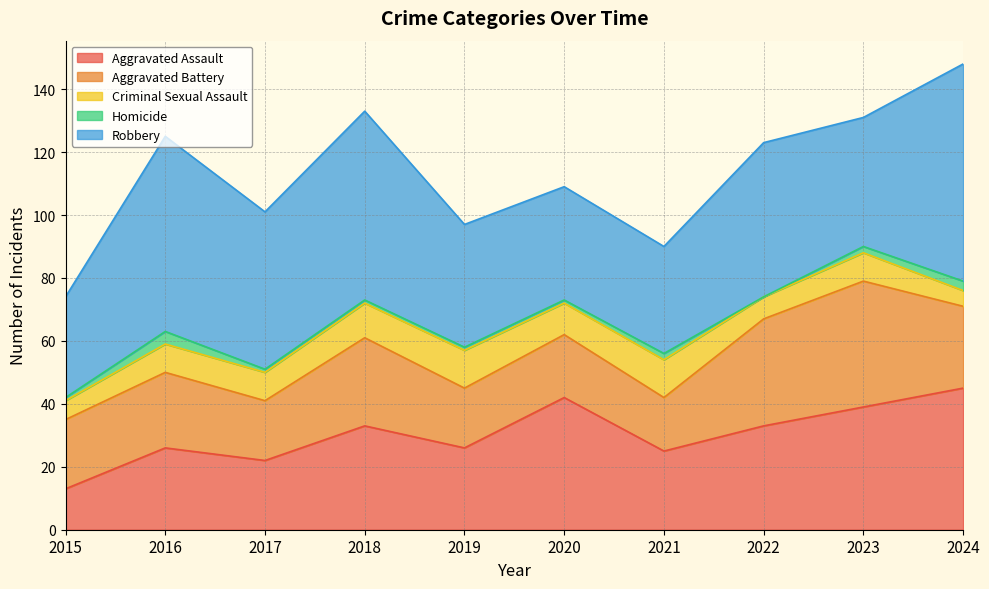

What is the sum of the Robbery values at 2020 and 2018?

96